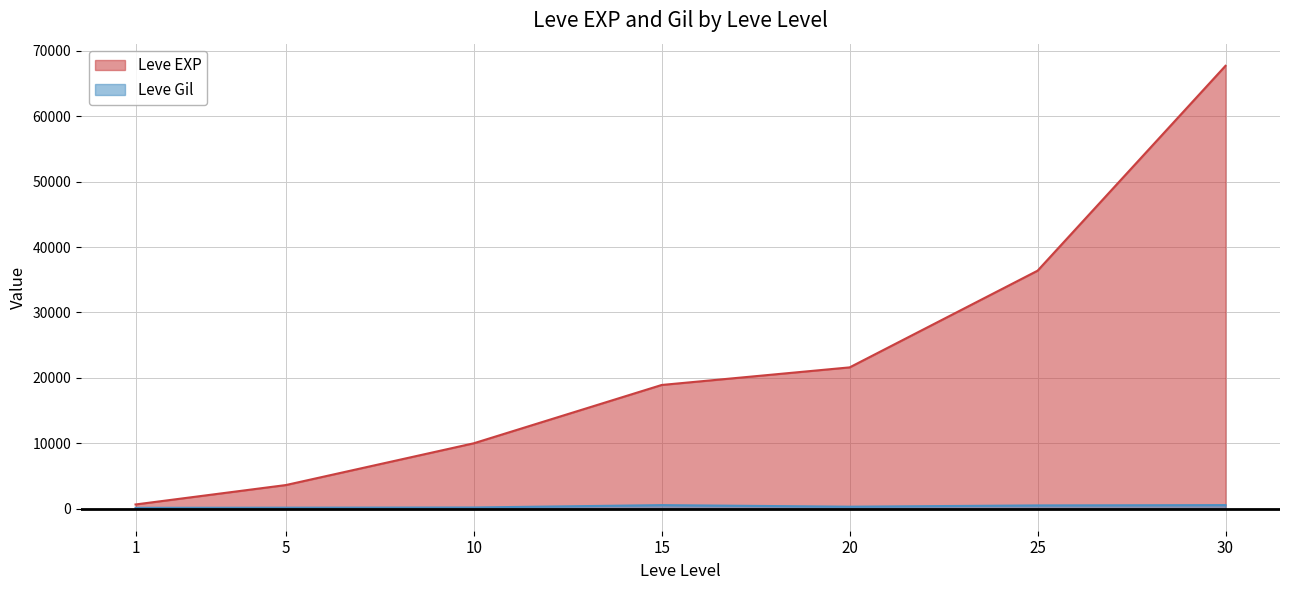

True or false: Leve Gil and Leve EXP cross at least once.

False